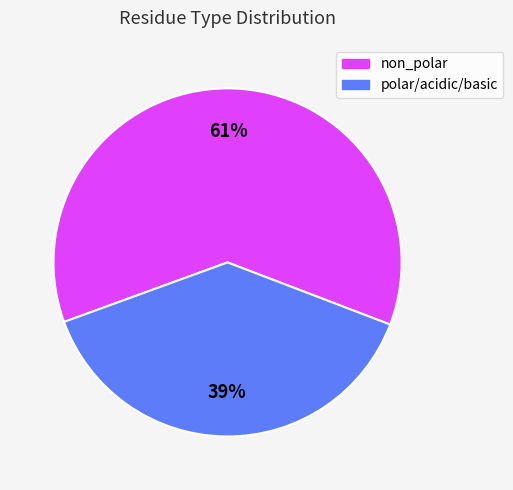

To the nearest percent, what is the average slice percentage?

50%